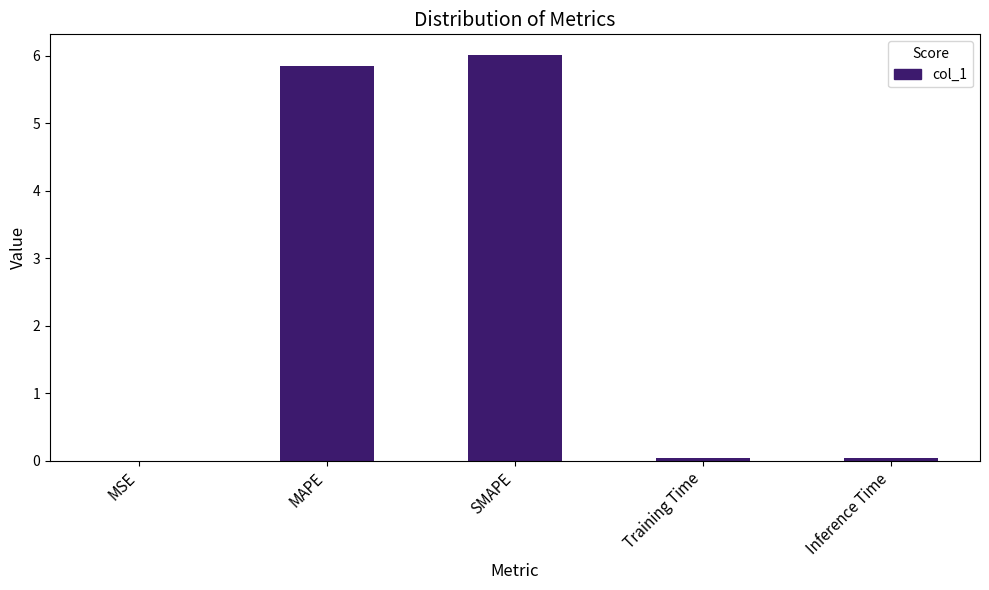

The value at SMAPE is 3.3. True or false?

False